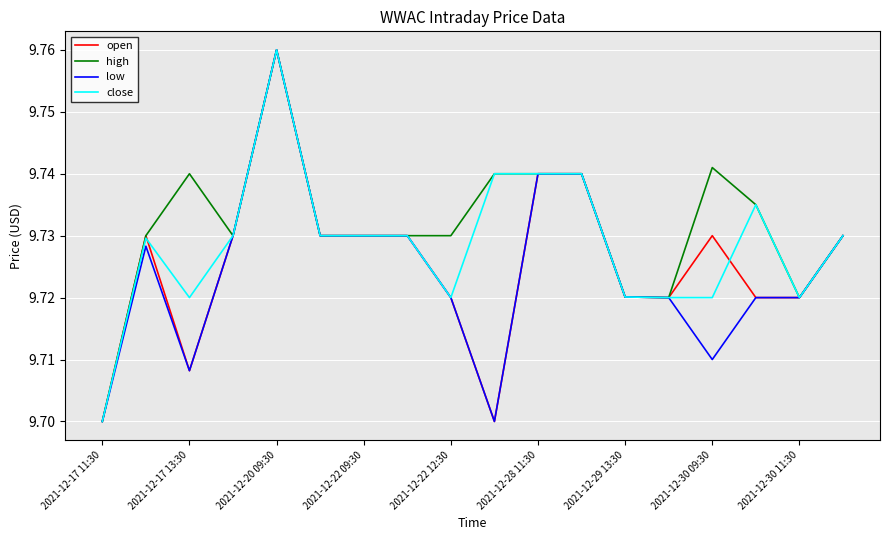

Which series has the largest total across all categories?

high